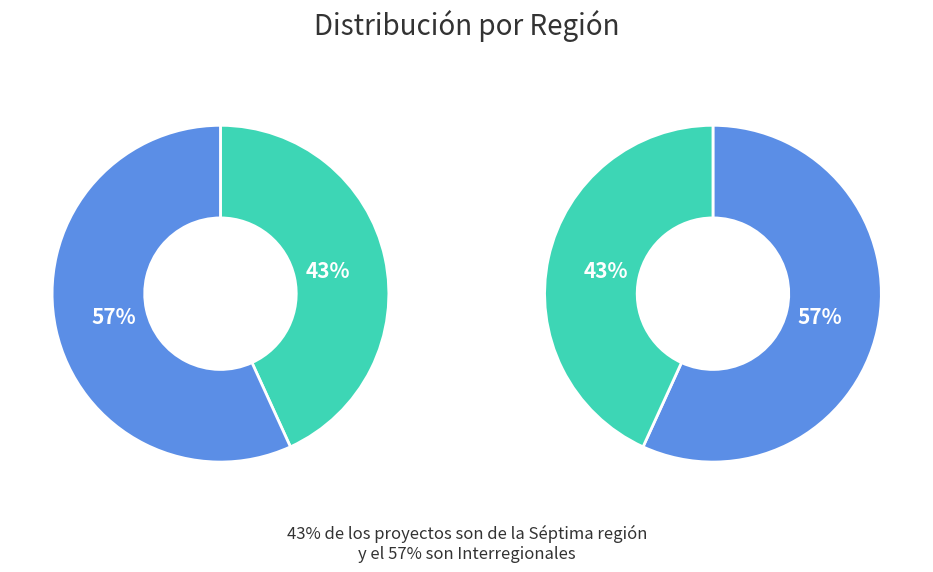

Do Interregional and Séptima together represent more than half of the pie?

Yes